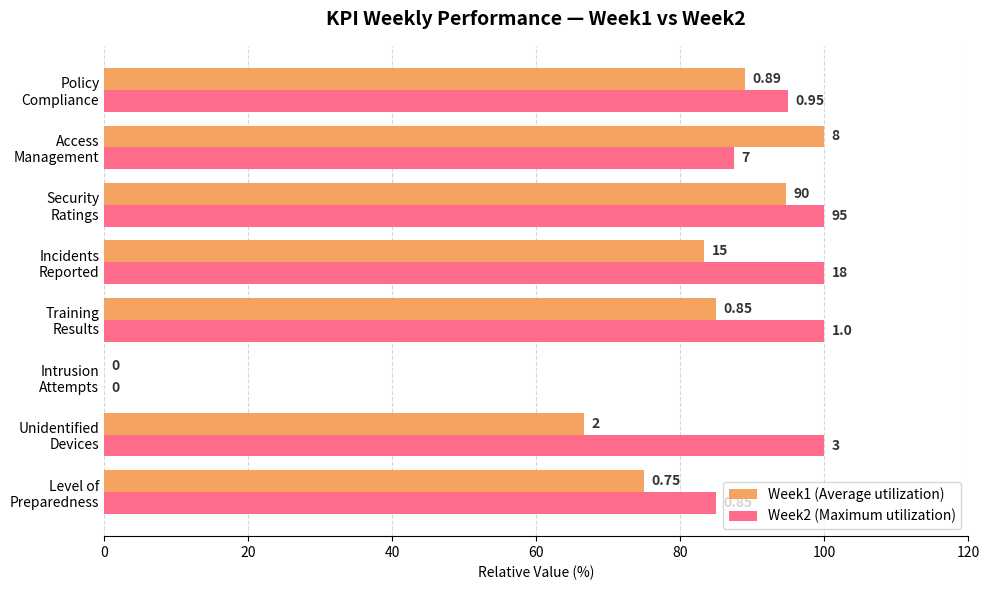

What are all the series names shown in the legend?

Week1 (Average utilization), Week2 (Maximum utilization)